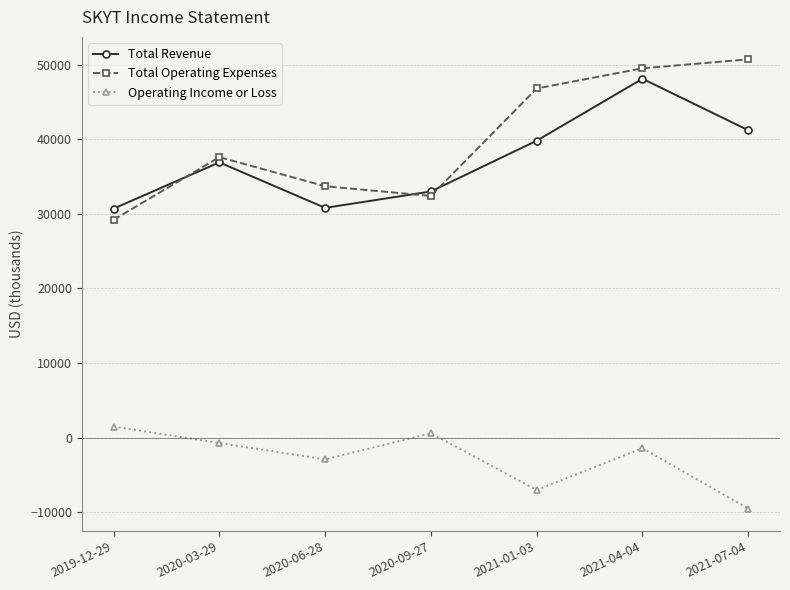

True or false: Total Revenue and Total Operating Expenses intersect in this chart.

True